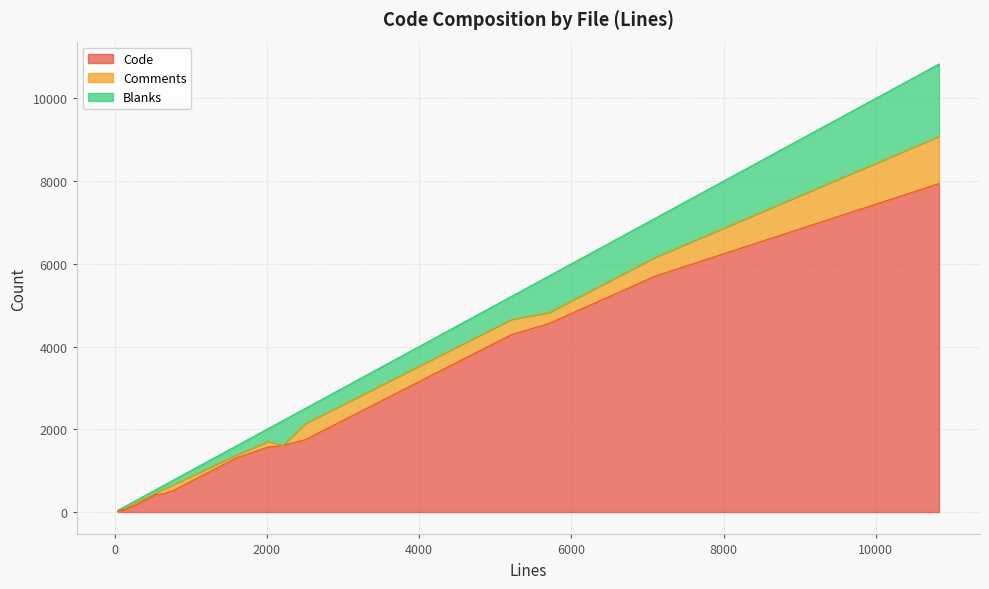

How many values in Comments are above zero?

16